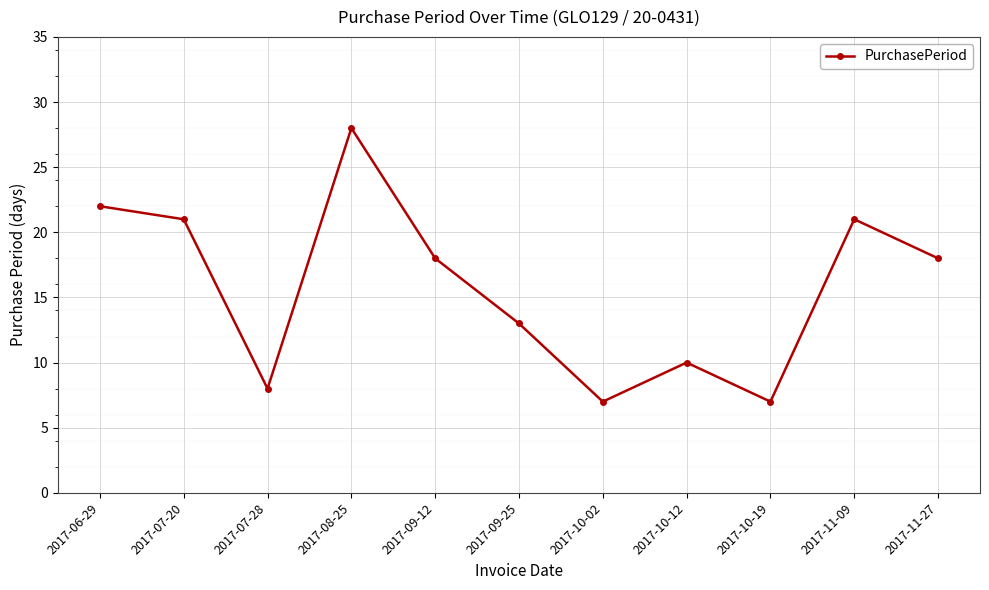

What is the label of the 11th point from the right?

2017-06-29